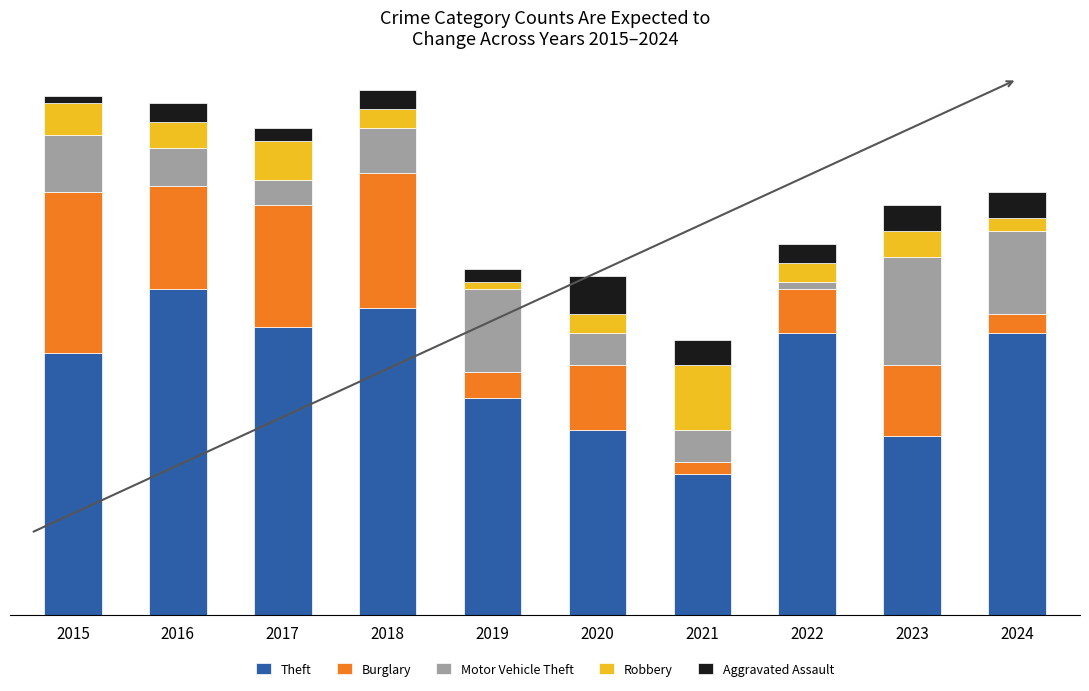

The value of Theft at 2023 is 16. True or false?

False